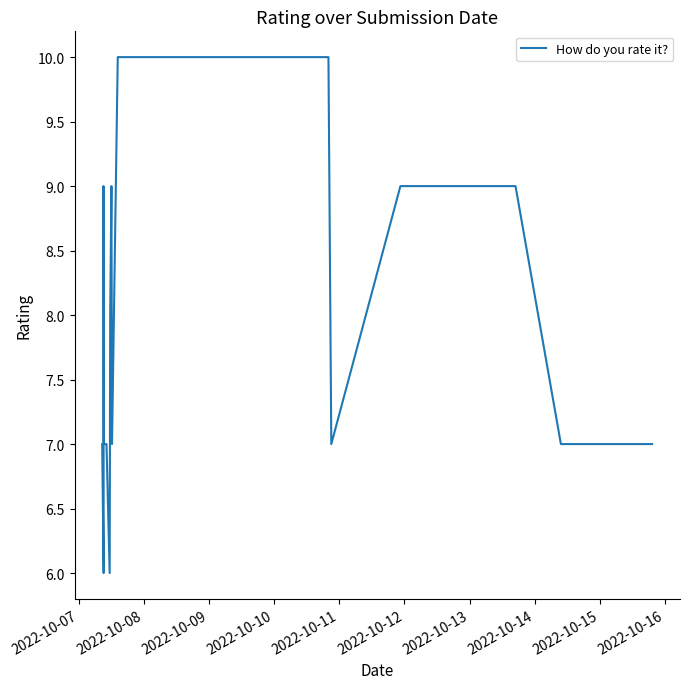

Reading left to right, what are all the values shown in this chart?

7	6	9	7	7	6	8	9	7	10	10	7	9	9	7	7